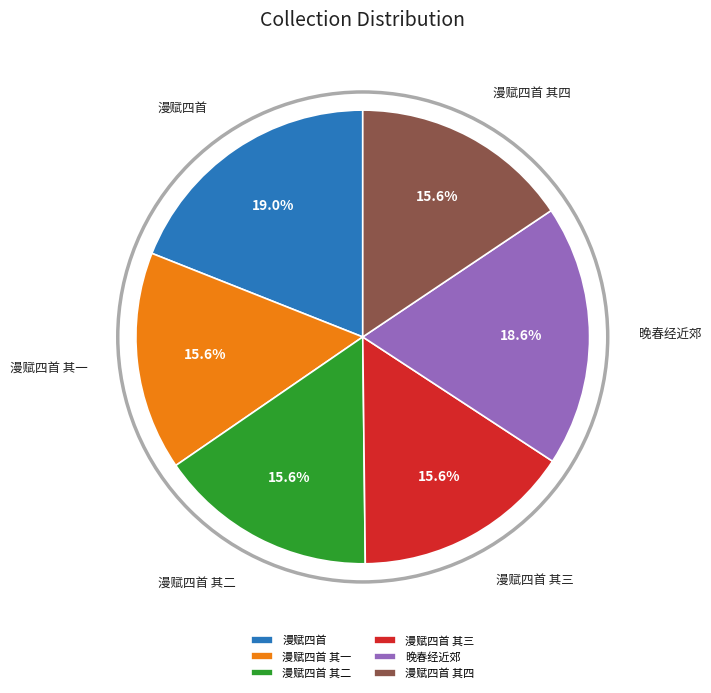

Which has a higher value, 晚春经近郊 or 漫赋四首 其三?

晚春经近郊